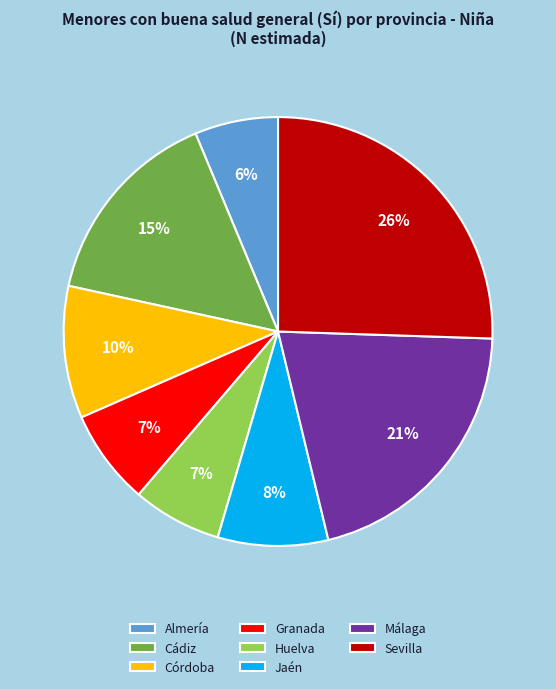

To the nearest percent, what is the average slice percentage?

12%